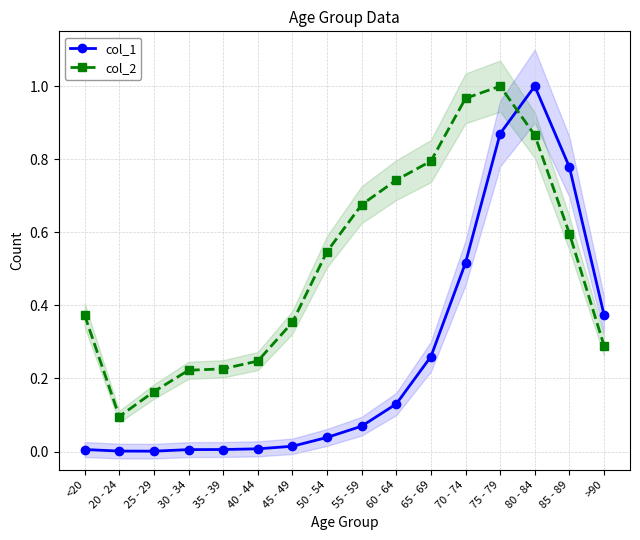

Reading left to right, what are all the values shown in this chart?

col_1: <20=0.0	20 - 24=0.0	25 - 29=0.0	30 - 34=0.0	35 - 39=0.0	40 - 44=0.0	45 - 49=0.0	50 - 54=0.0	55 - 59=0.1	60 - 64=0.1	65 - 69=0.3	70 - 74=0.5	75 - 79=0.9	80 - 84=1.0	85 - 89=0.8	>90=0.4
col_2: <20=0.4	20 - 24=0.1	25 - 29=0.2	30 - 34=0.2	35 - 39=0.2	40 - 44=0.2	45 - 49=0.4	50 - 54=0.5	55 - 59=0.7	60 - 64=0.7	65 - 69=0.8	70 - 74=1.0	75 - 79=1.0	80 - 84=0.9	85 - 89=0.6	>90=0.3